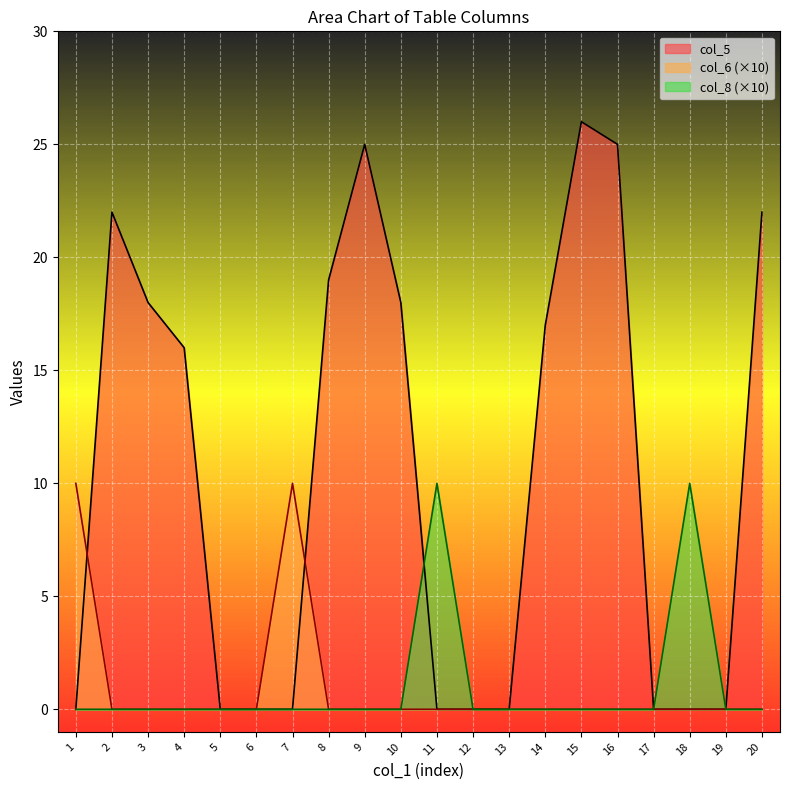

What is the average value of the col_5 series?

10